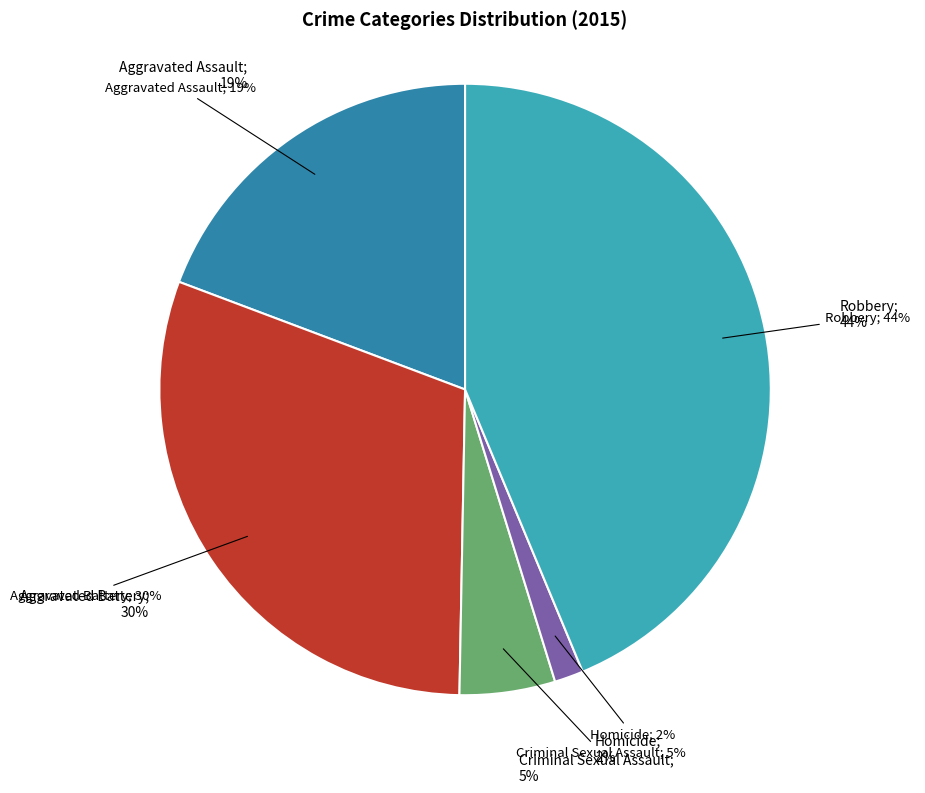

Is there any slice that represents more than half of the pie?

No